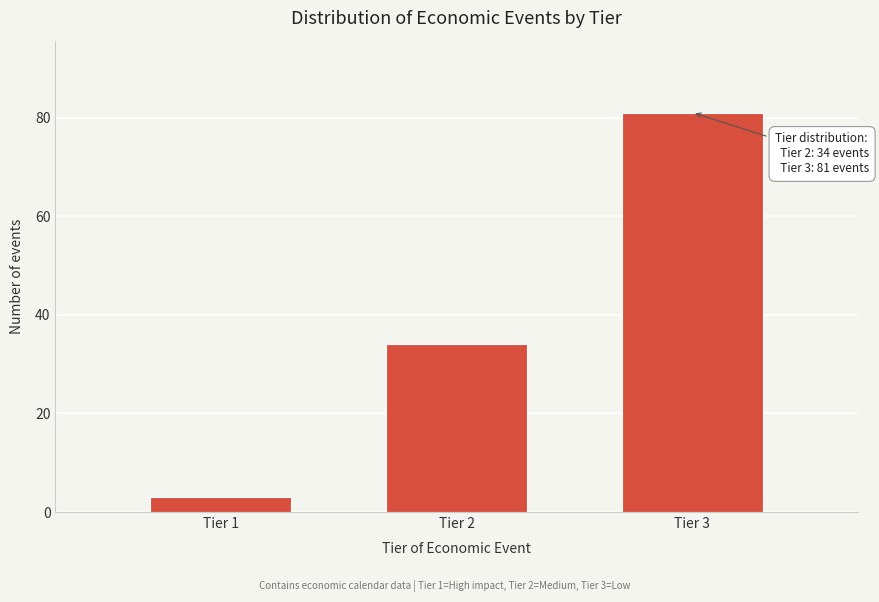

Reading left to right, what are all the values shown in this chart?

3	34	81